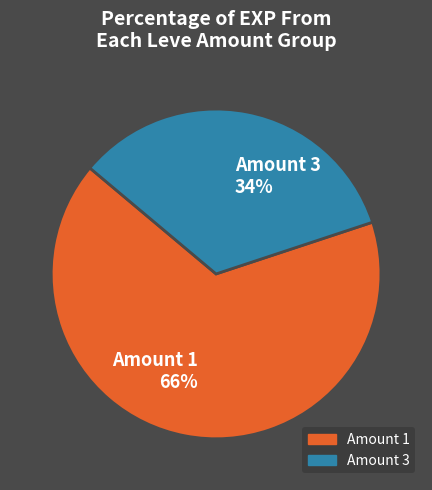

Which slice is the largest?

Amount 1